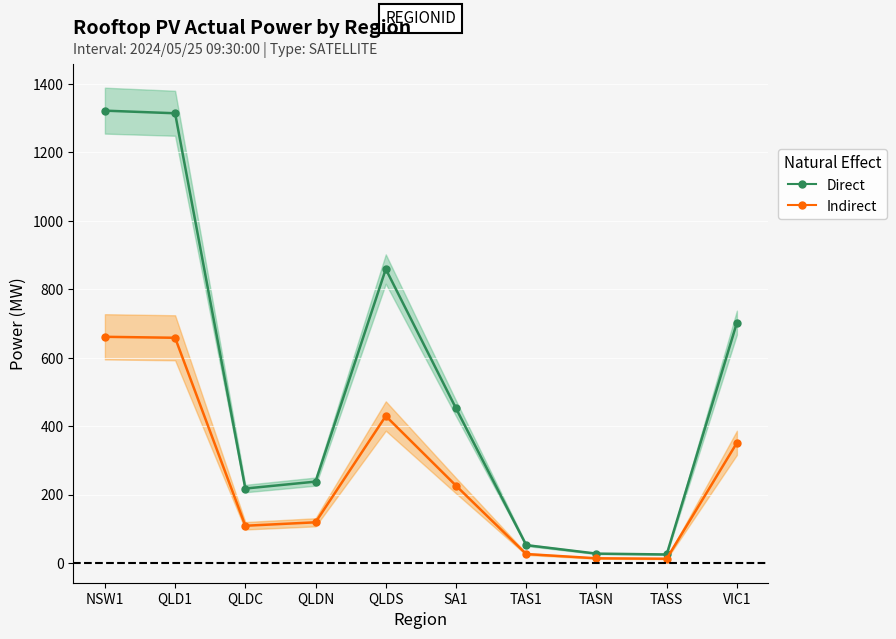

What is the difference between the highest and lowest values at QLDN?

118.9